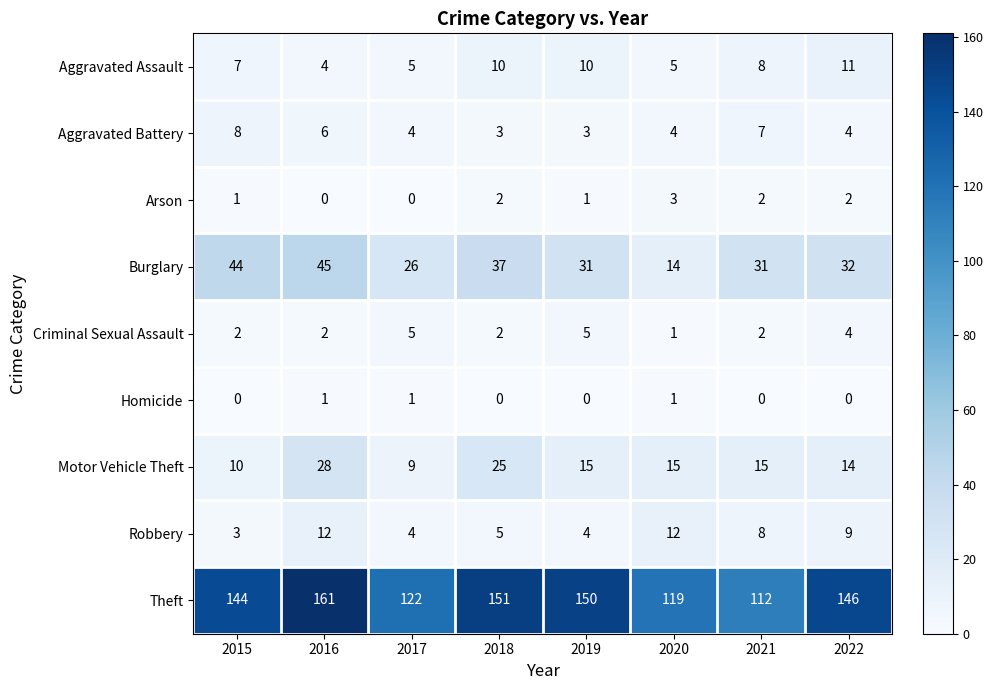

Rank the series by their maximum value, from lowest to highest.

Homicide, Arson, Criminal Sexual Assault, Aggravated Battery, Aggravated Assault, Robbery, Motor Vehicle Theft, Burglary, Theft